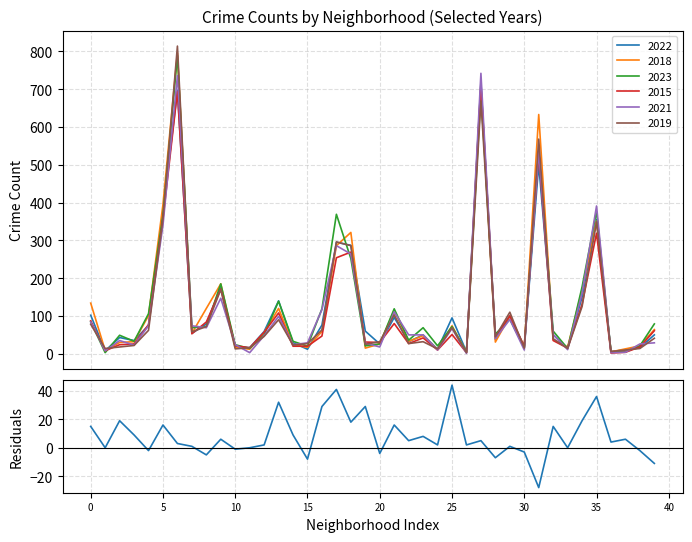

What is the difference between the maximum and minimum values?

72